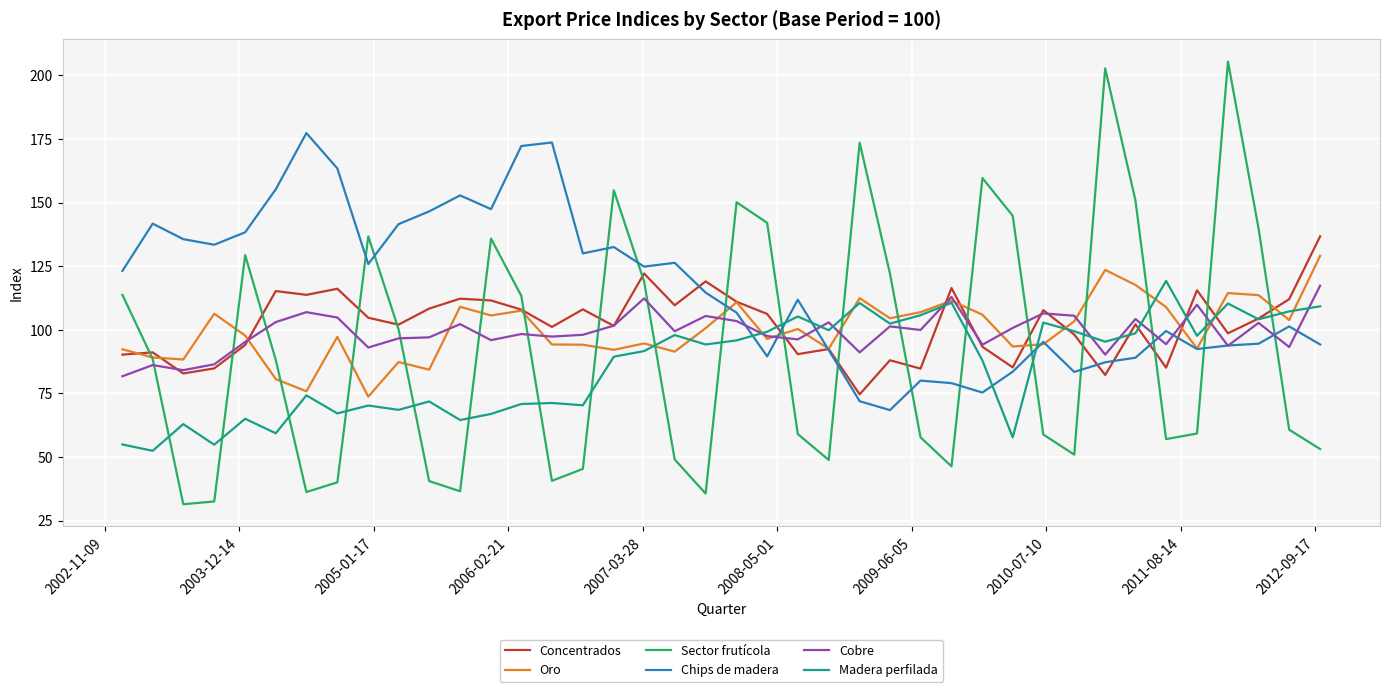

What is the smallest value displayed?

31.4